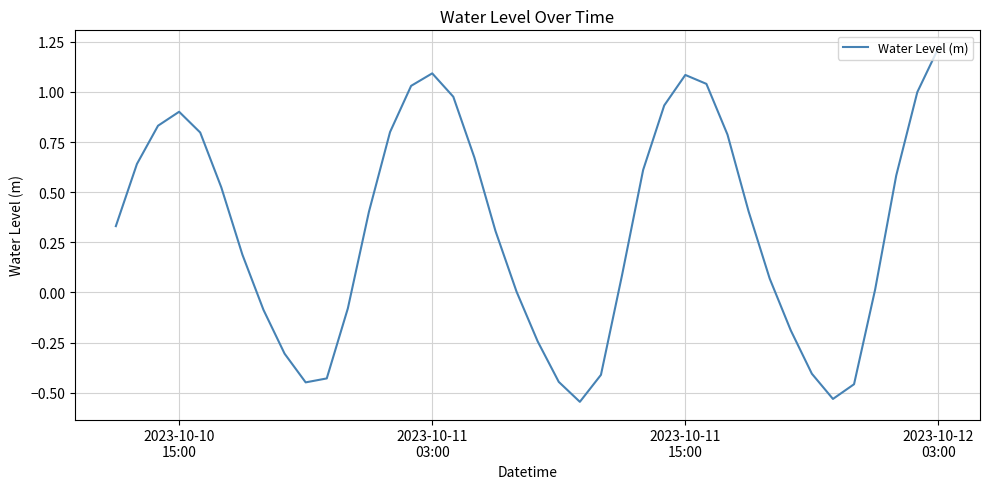

What is the maximum value shown in the chart?

1.2